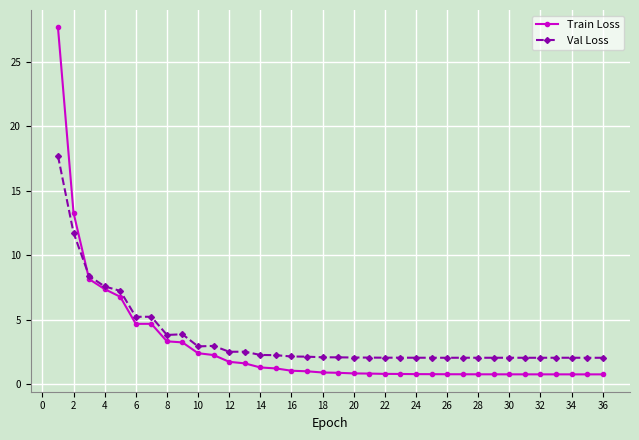

In Train Loss, how many points are lower than both neighbors (excluding endpoints)?

2